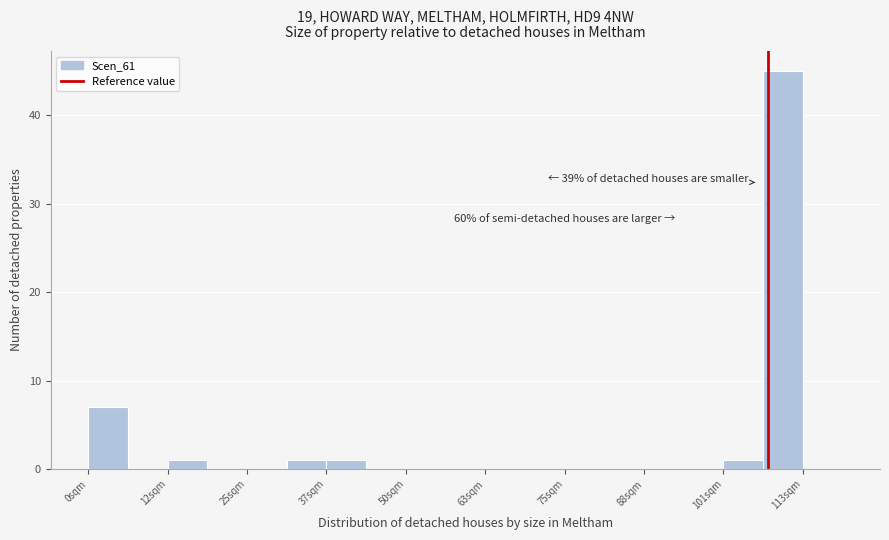

Around what value on the x-axis is the tallest bar? Give the approximate position of its centre, as read against the axis.

110